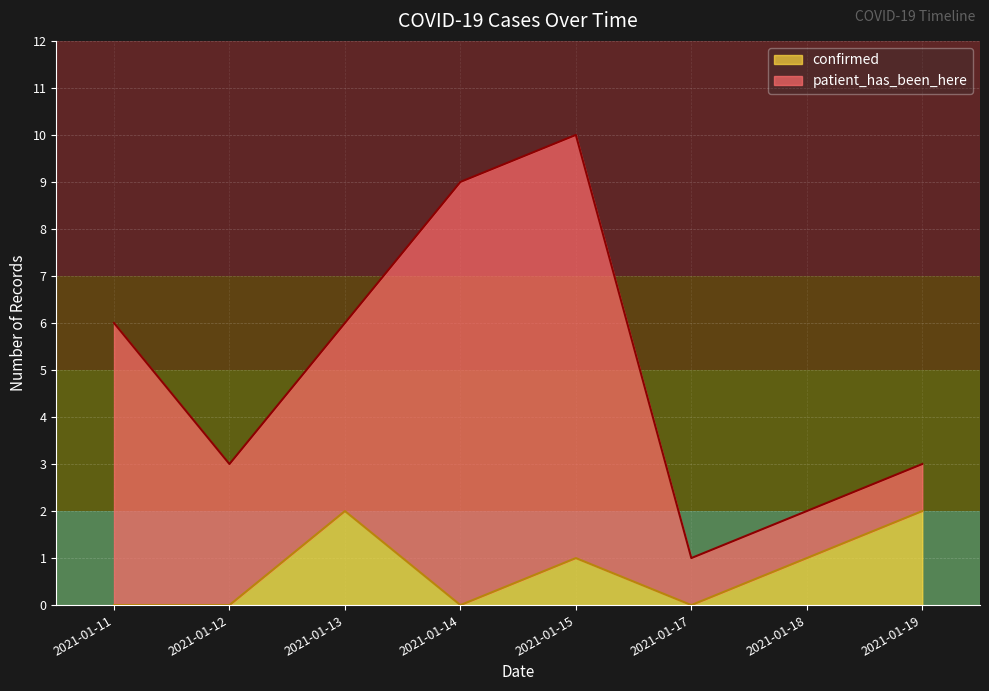

Rank the categories by value from highest to lowest.

2021-01-13, 2021-01-19, 2021-01-15, 2021-01-18, 2021-01-11, 2021-01-12, 2021-01-14, 2021-01-17